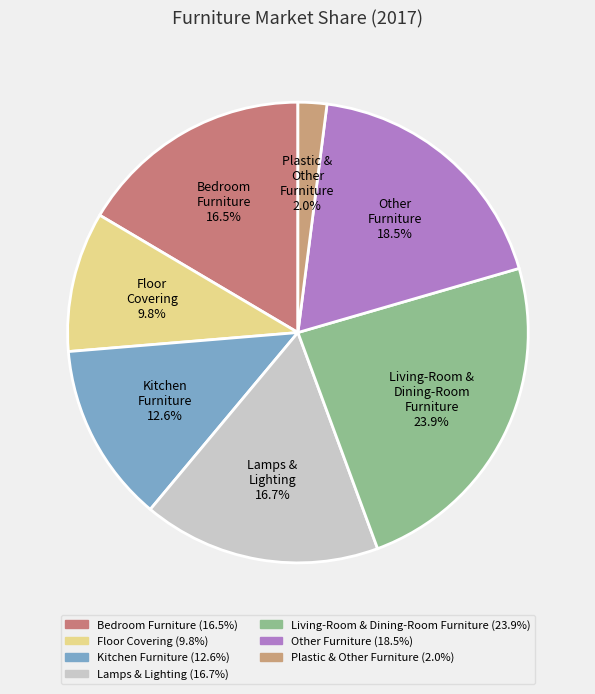

Does Bedroom Furniture represent more than half of the total?

No